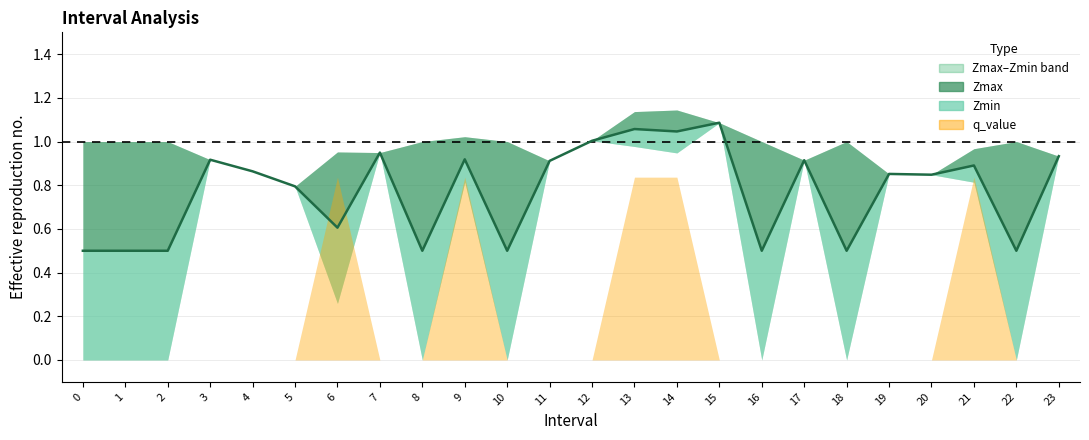

Is it true that the value at 23 is 0.2?

False